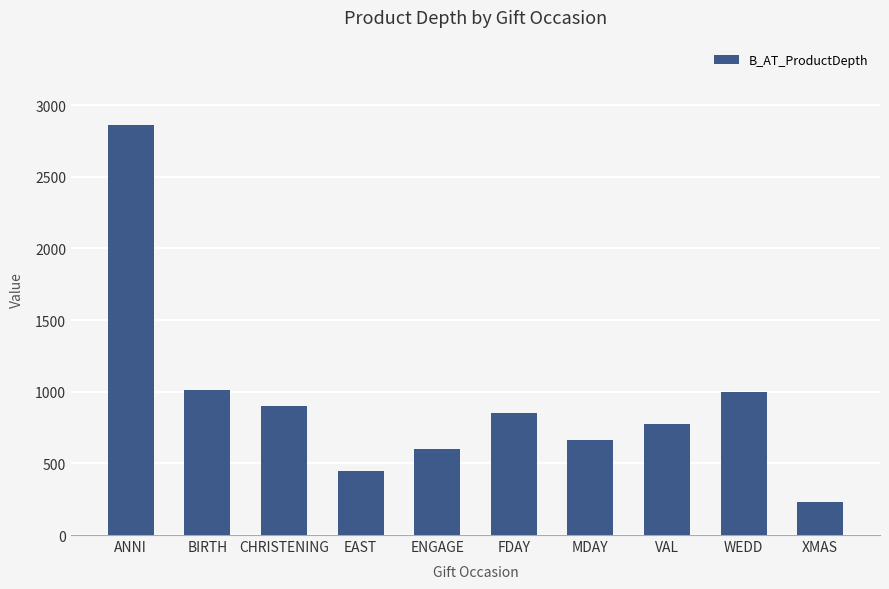

Which category has the highest value across all series?

ANNI